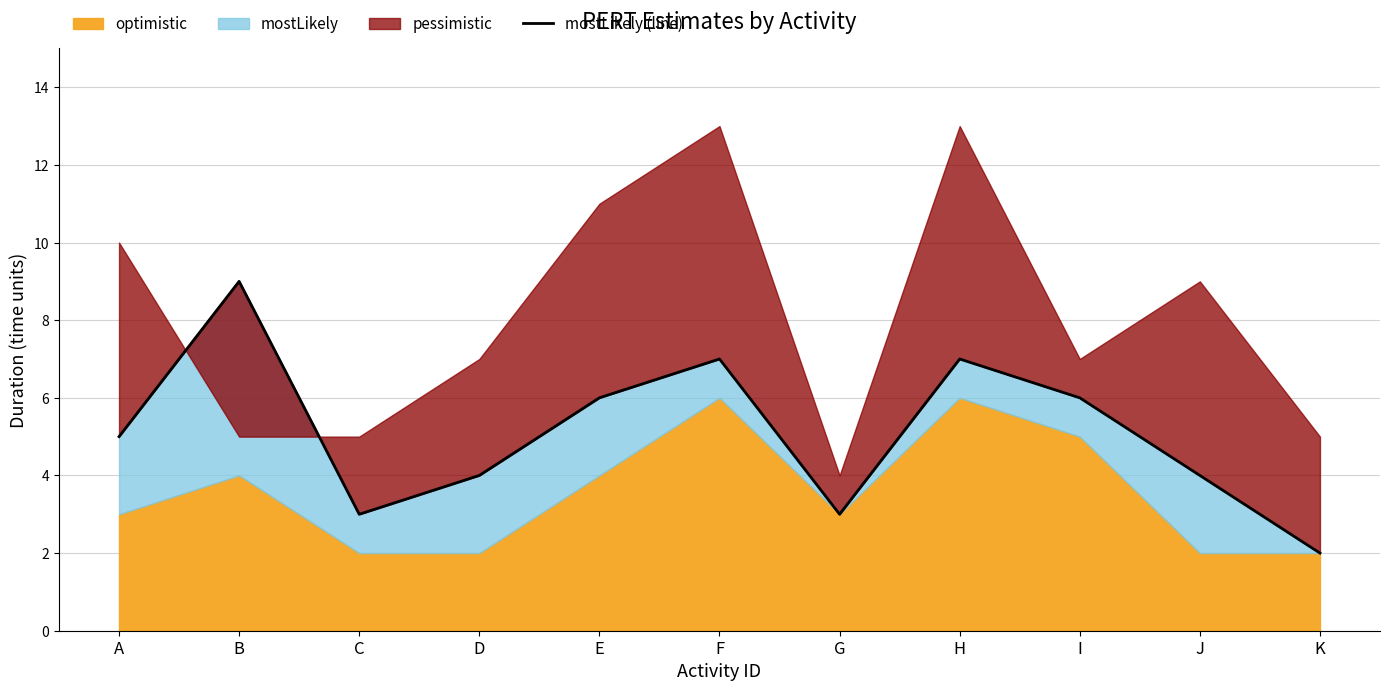

Which category has the highest value across all series?

B